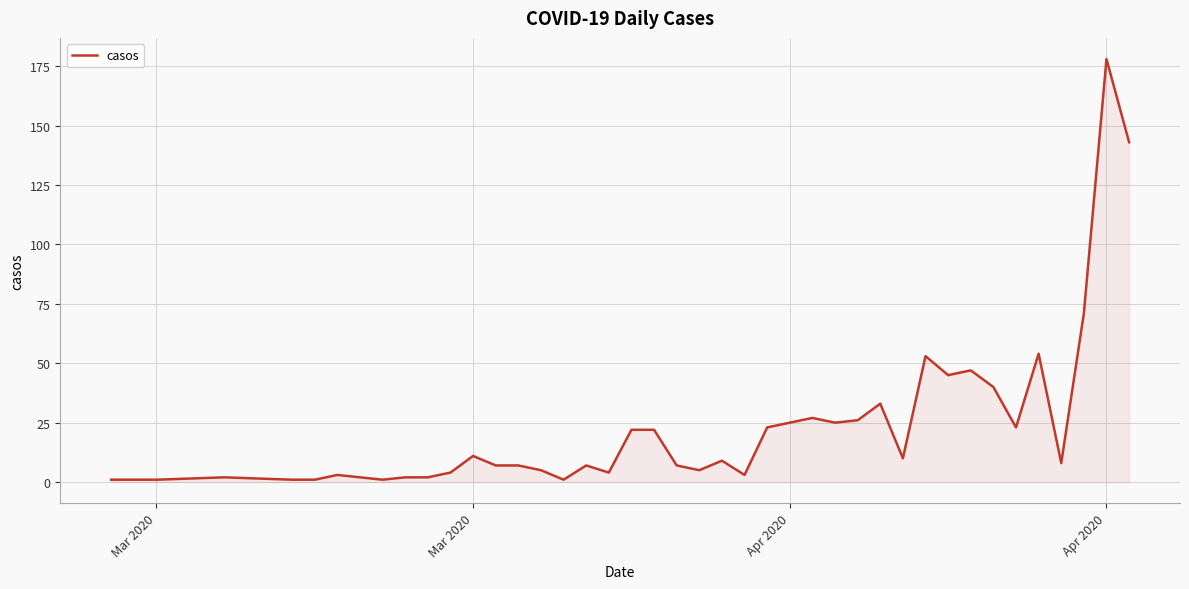

What is the greatest value displayed?

178